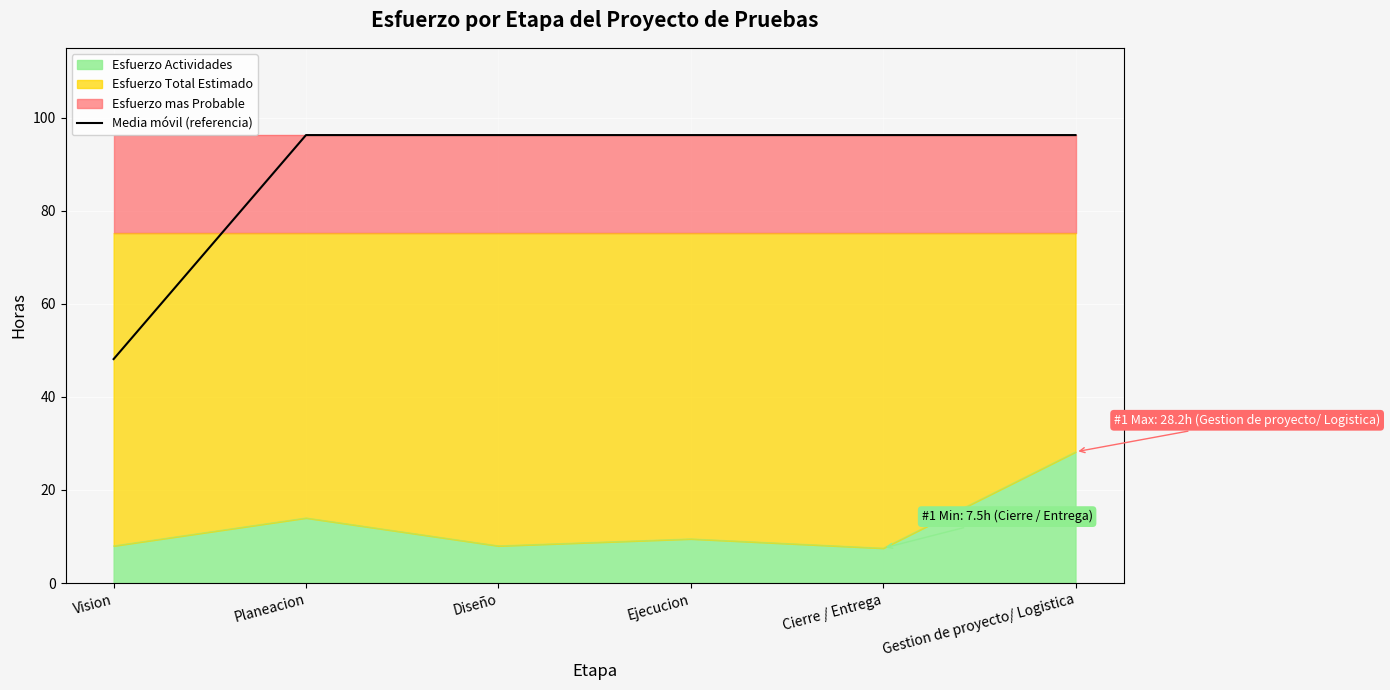

True or false: the data shows 43.5 at Planeacion.

False